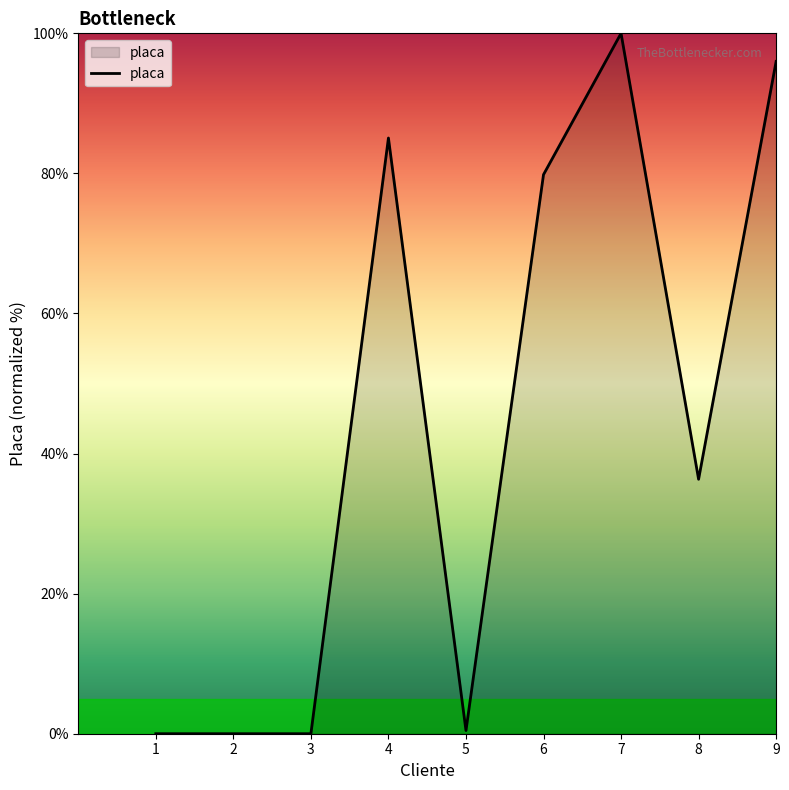

Reading left to right, transcribe all the data shown in this chart.

1=0.0	2=0.0	3=0.0	4=85.1	5=0.5	6=79.8	7=100.0	8=36.3	9=96.0